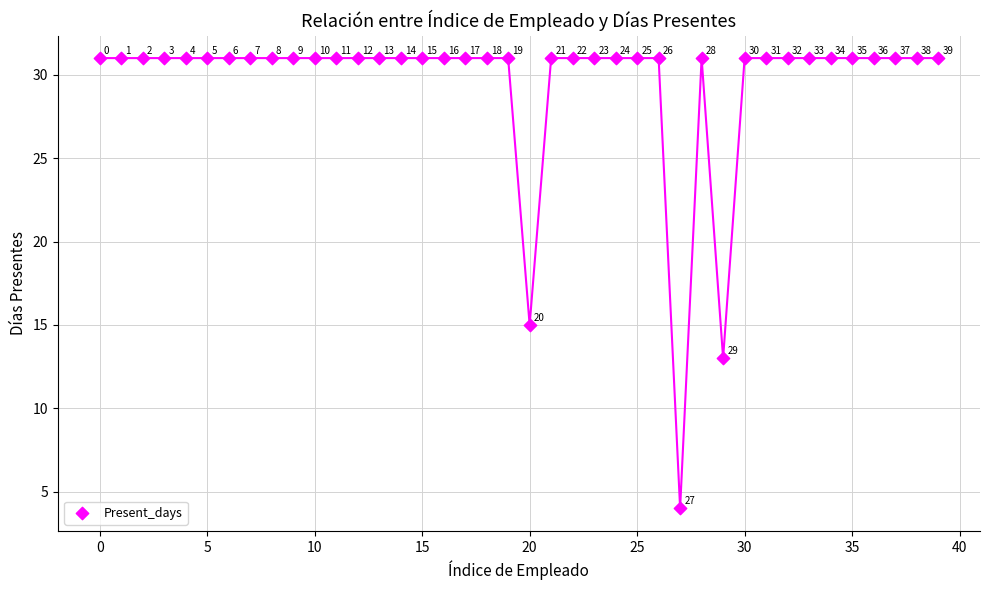

What Y value in the scatter plot is closest to 17?

15